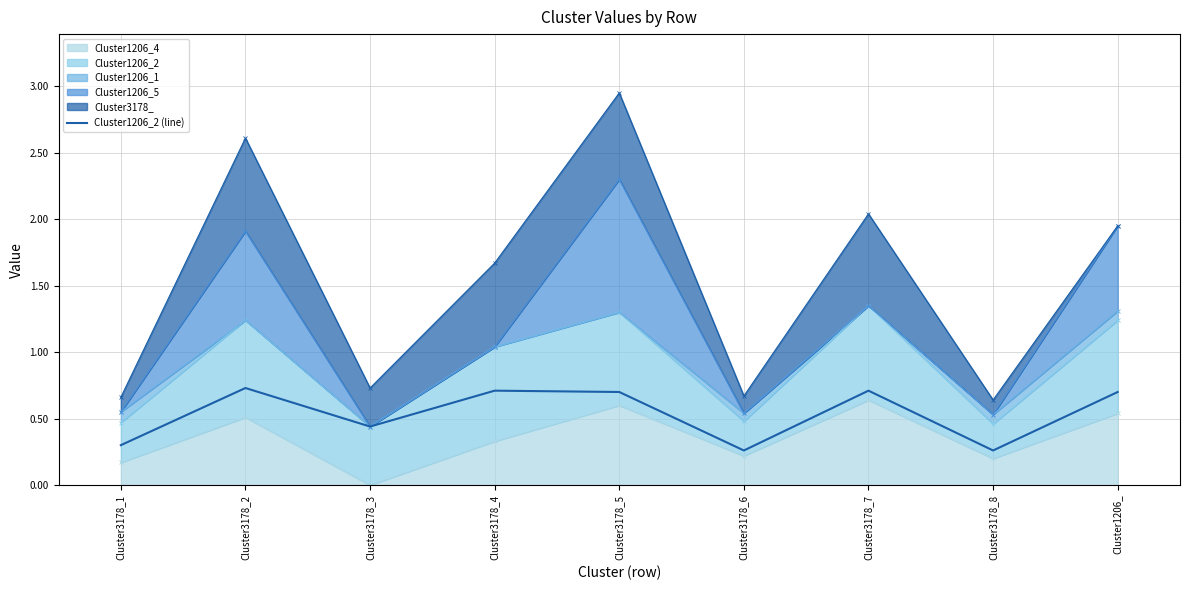

Between Cluster3178_5 and Cluster3178_3, which is larger?

Cluster3178_5